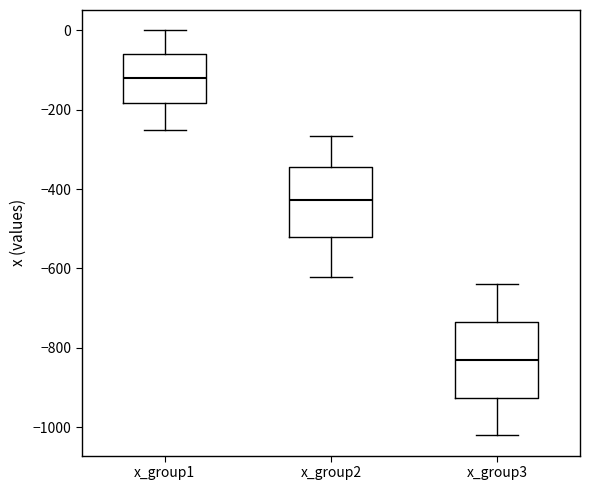

Reading left to right, read every box against the y-axis: the position of its median line, the range the box covers, and the ends of its whiskers. The values are not printed on the chart, so give them approximately, as read against the axis.

x_group1: median -120, box -180 to -60, whiskers -260 to 0
x_group2: median -420, box -520 to -340, whiskers -620 to -260
x_group3: median -840, box -920 to -740, whiskers -1020 to -640